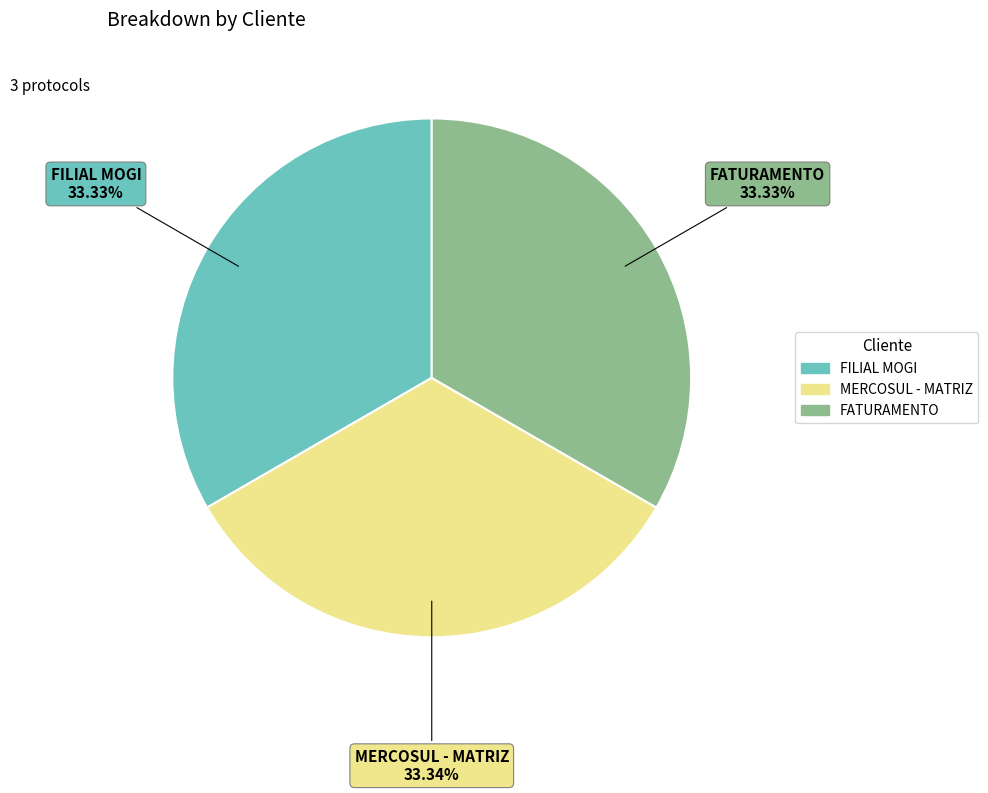

To the nearest percent, what is the average slice percentage?

33%